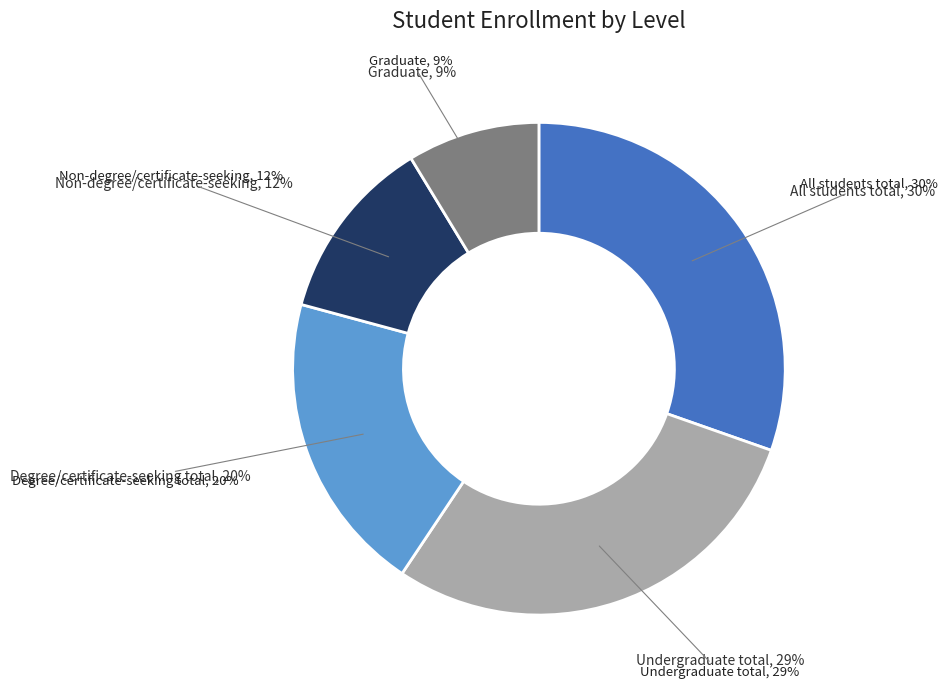

Which slice is the smallest?

Graduate